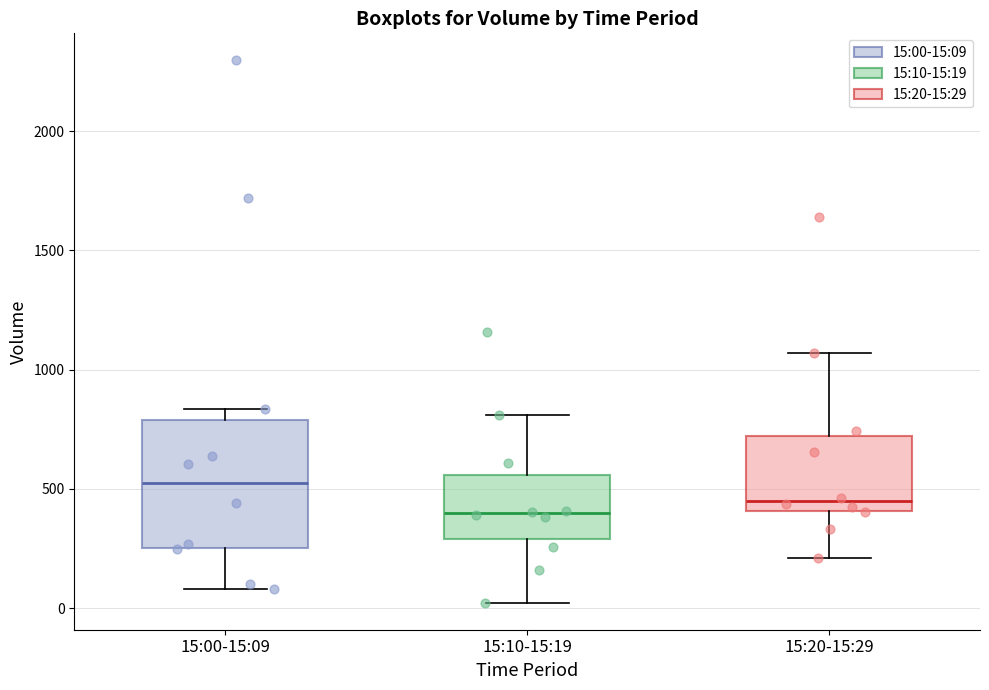

Comparing the boxes themselves (not the whiskers), which one is the tallest?

15:00-15:09